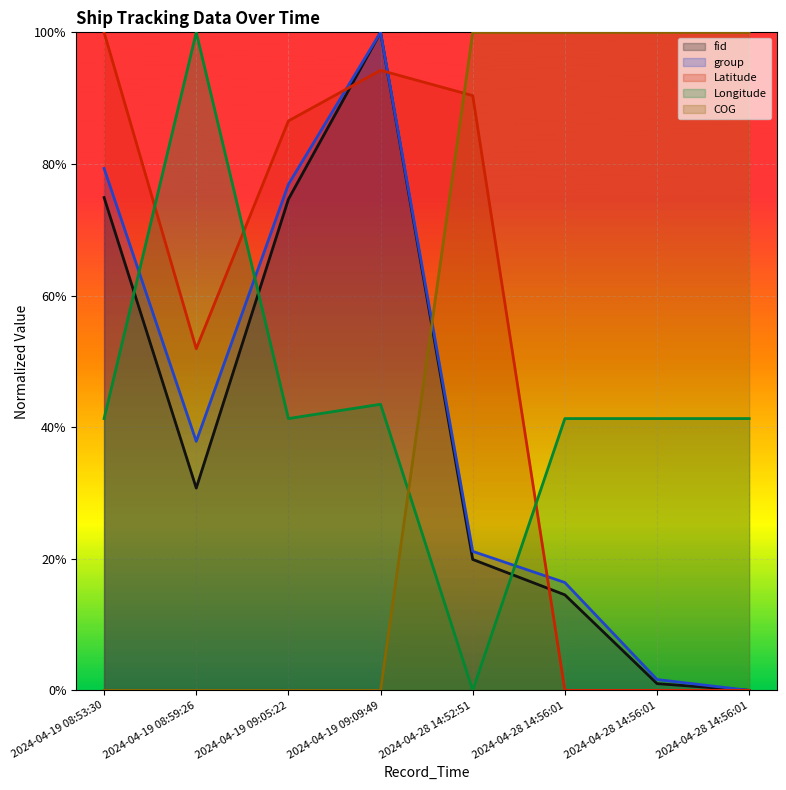

At which label is Latitude closest to 0?

2024-04-28 14:56:01